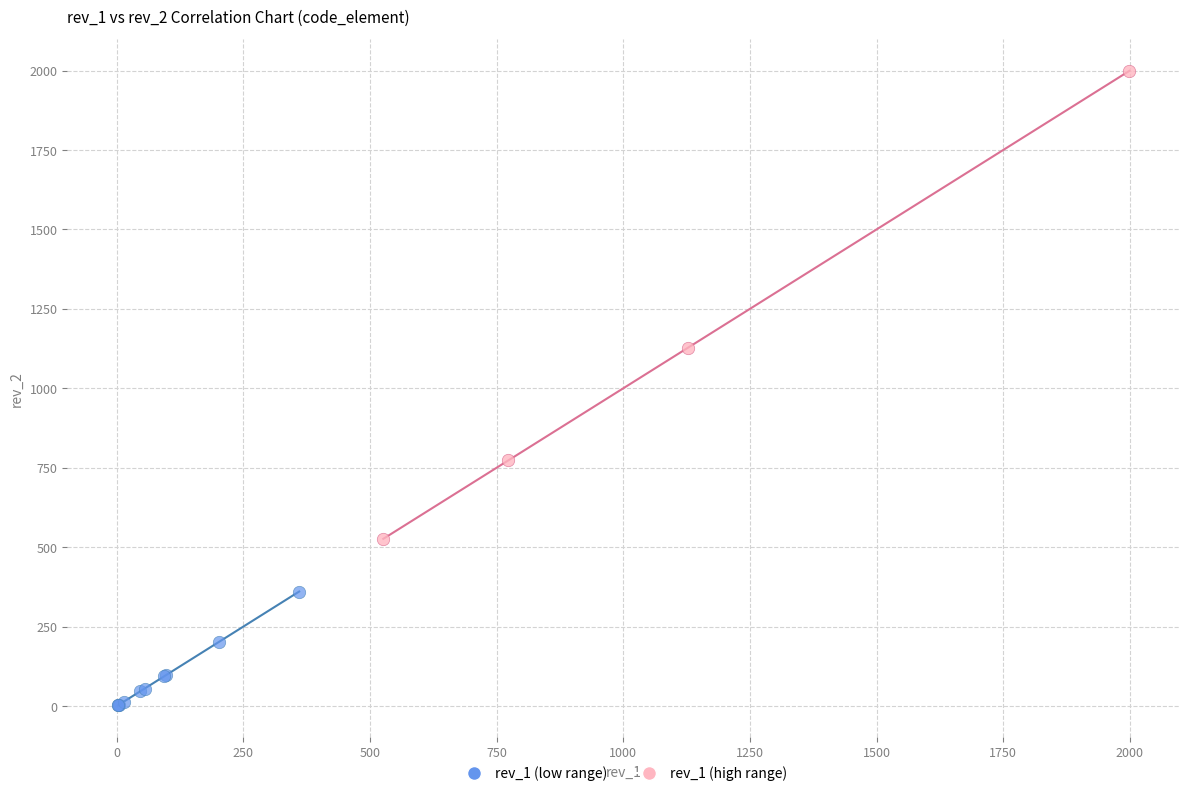

Which series has the largest Y range (max minus min)?

rev_1 (high range)